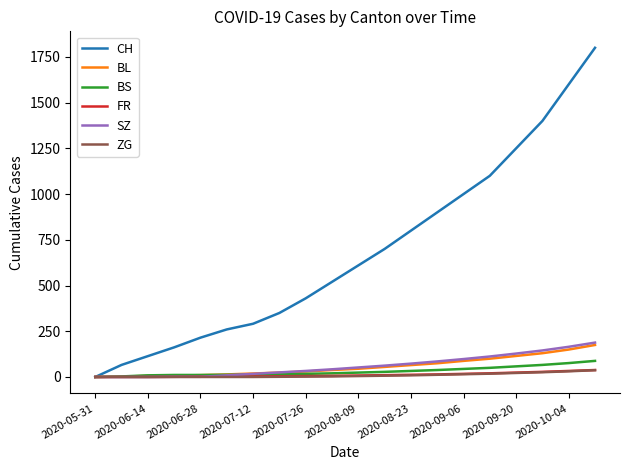

Which series has the largest total across all categories?

CH